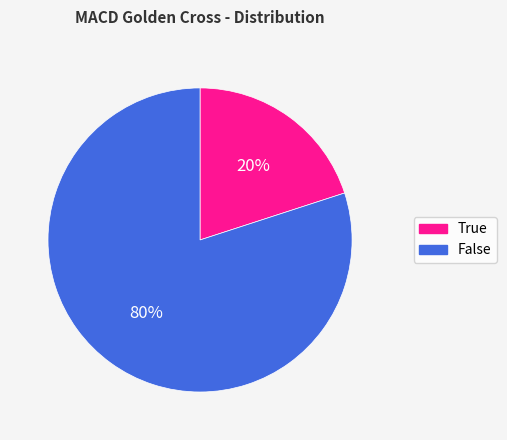

Combined, do False and True account for over 50%?

Yes